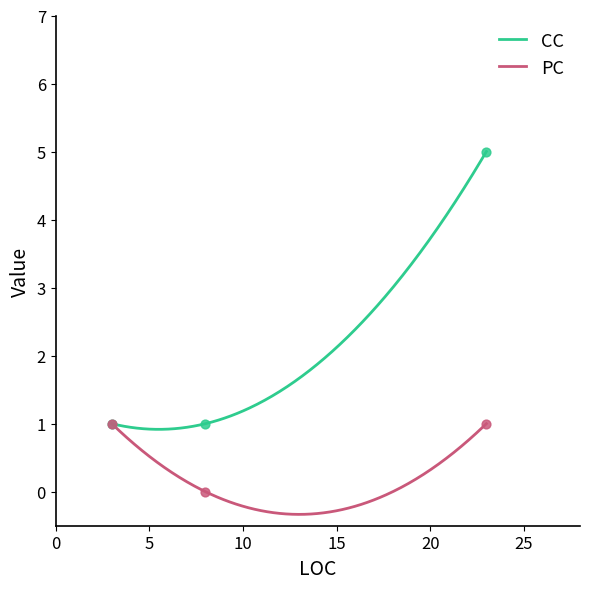

At how many categories does at least one series exceed 1?

1